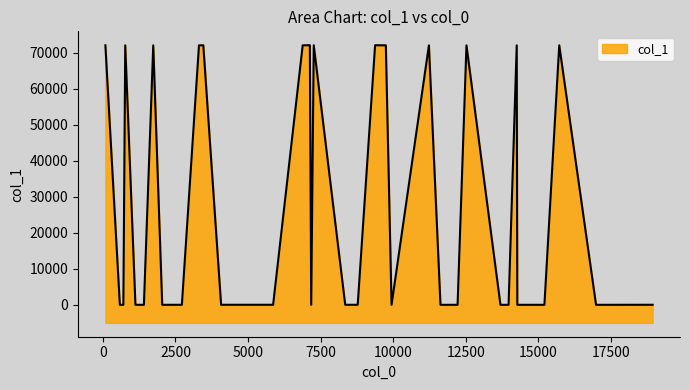

What is the greatest value displayed?

72059